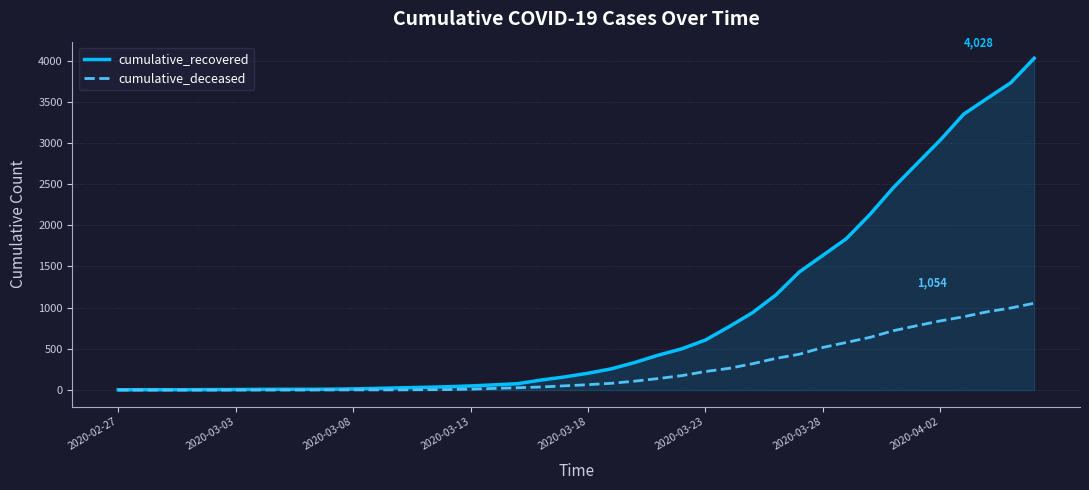

How many lines are shown in the chart?

2